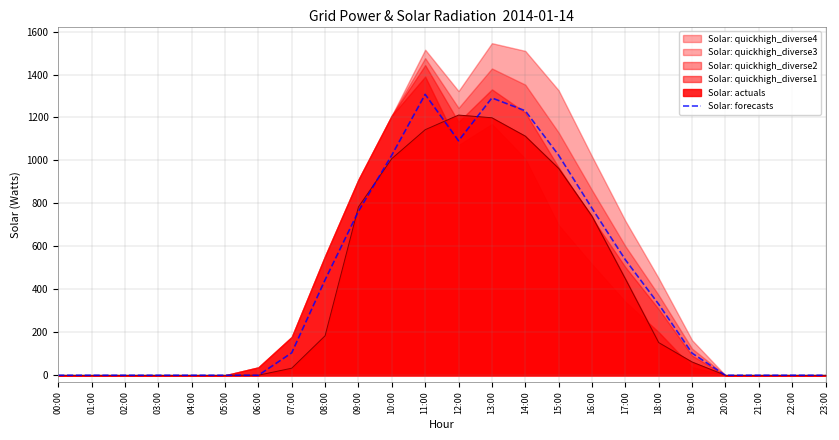

The chart shows a value of 1197.1 at 09:00. True or false?

False